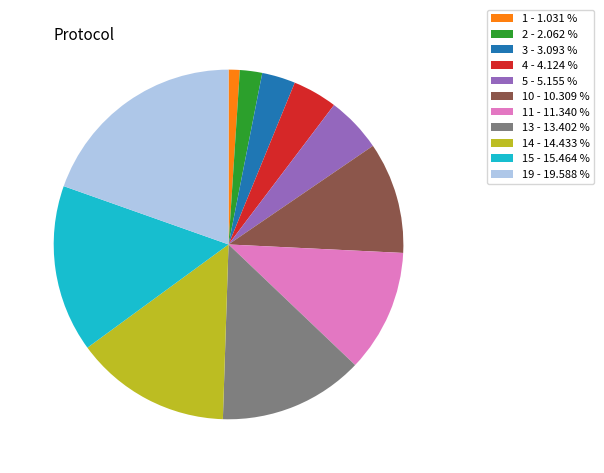

Do 5 - 5.155 % and 15 - 15.464 % together represent more than half of the pie?

No